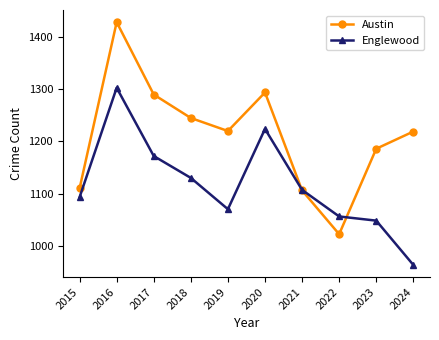

How many series are shown in this chart?

2